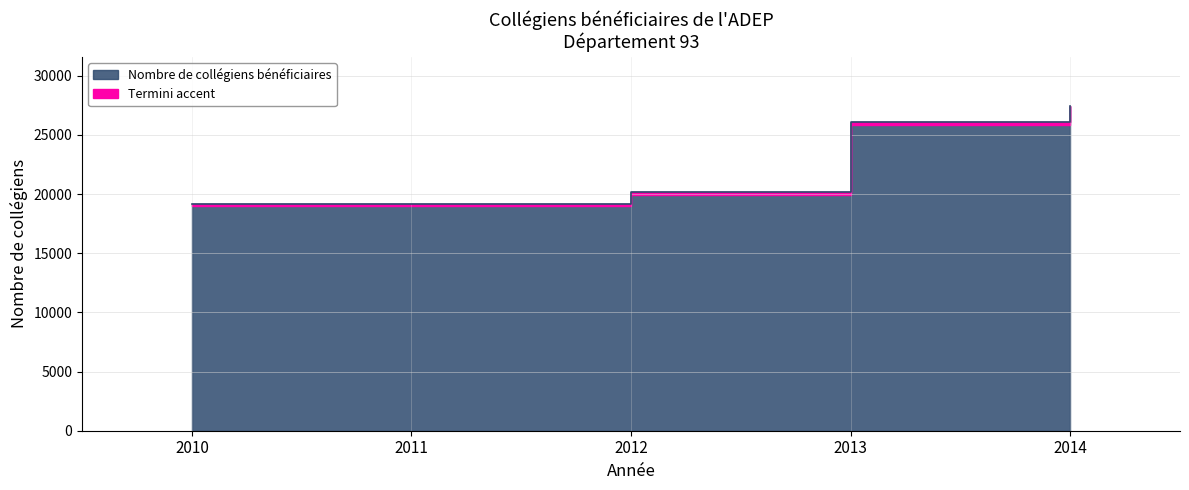

How many categories are shown in the chart?

5